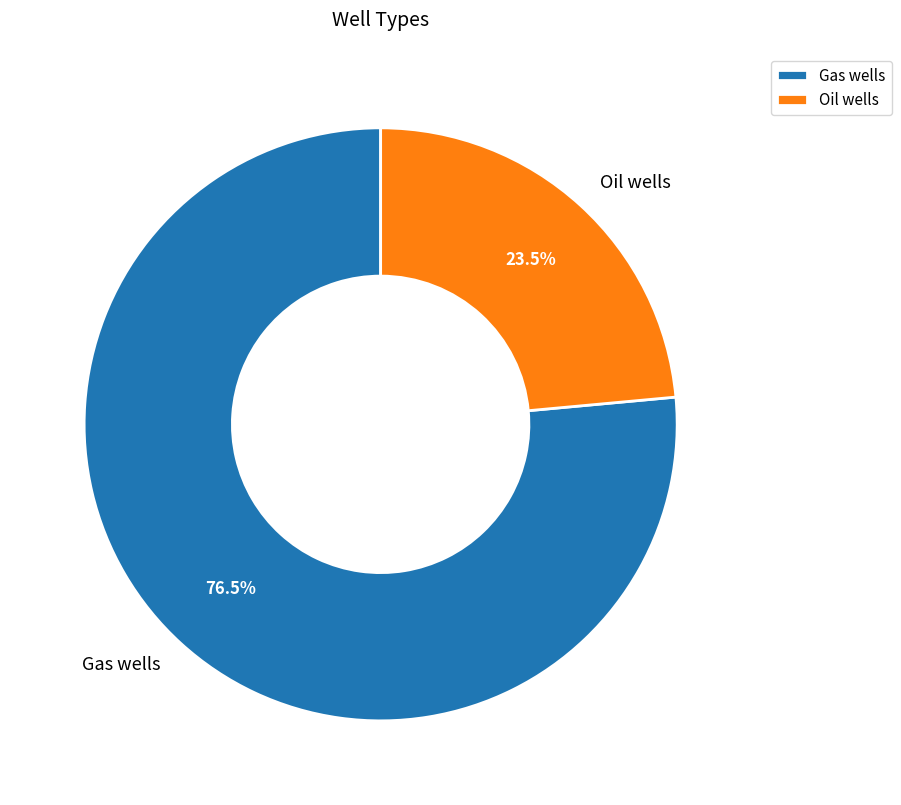

The Oil wells slice represents 32% of the pie. True or false?

False